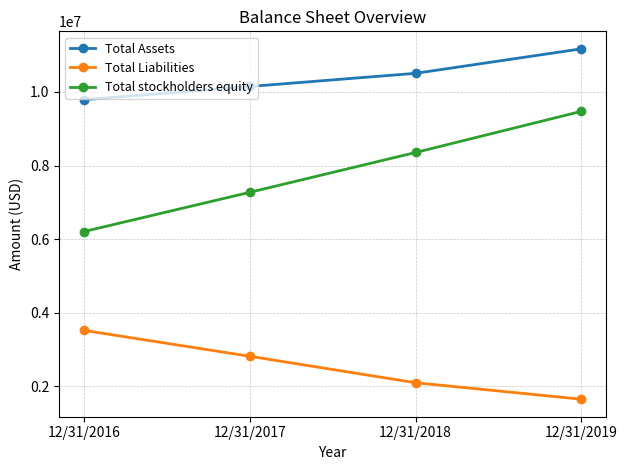

How many Total Liabilities values are between 2102377 and 3523769?

3